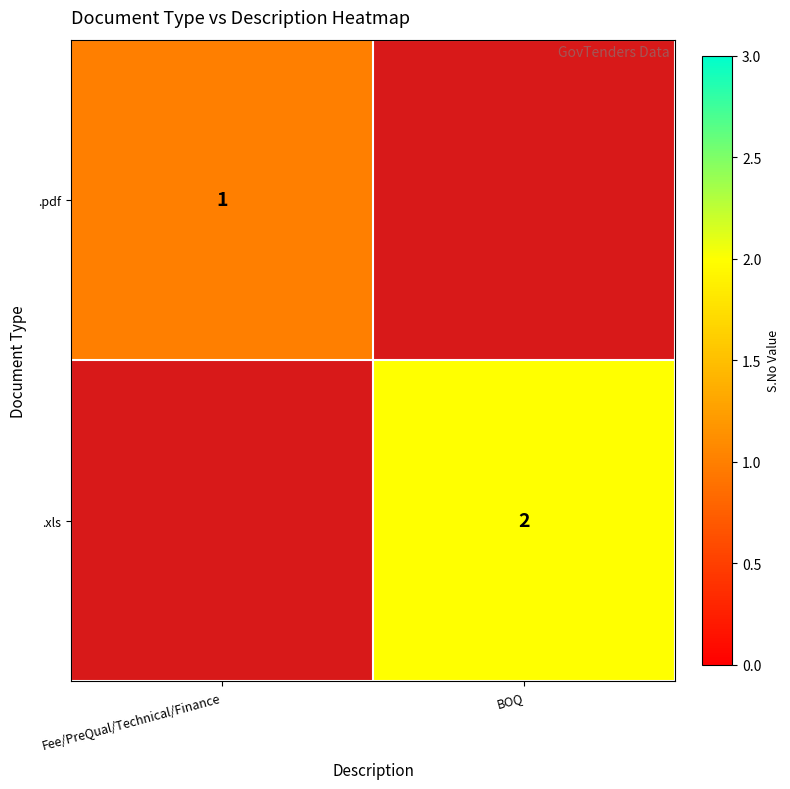

Is it true that .xls equals 2 at BOQ?

True